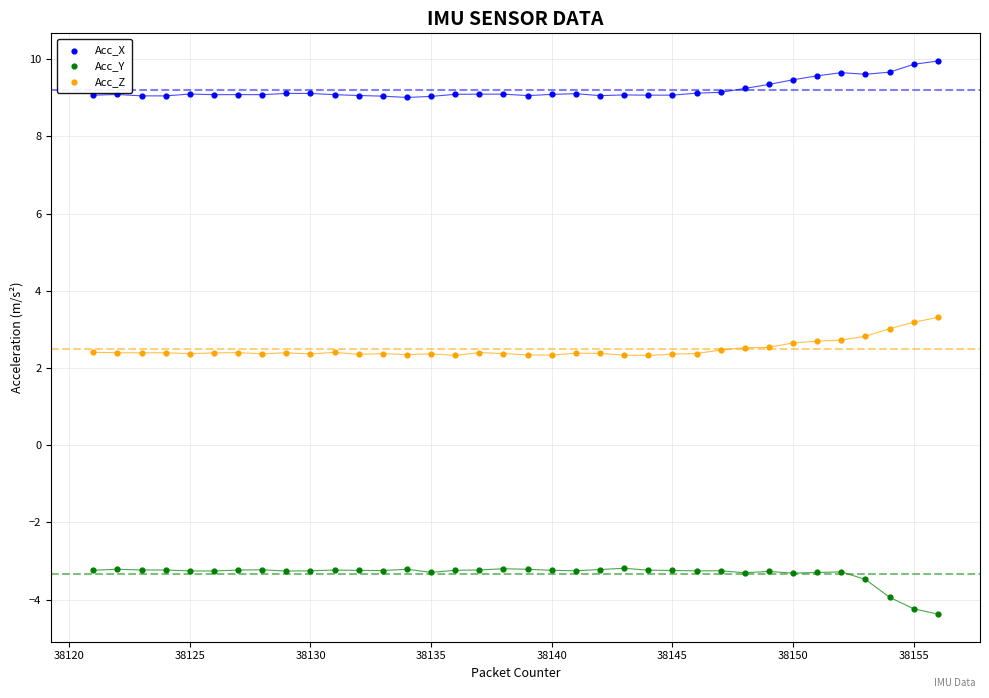

Which series reaches the maximum Y coordinate?

Acc_X